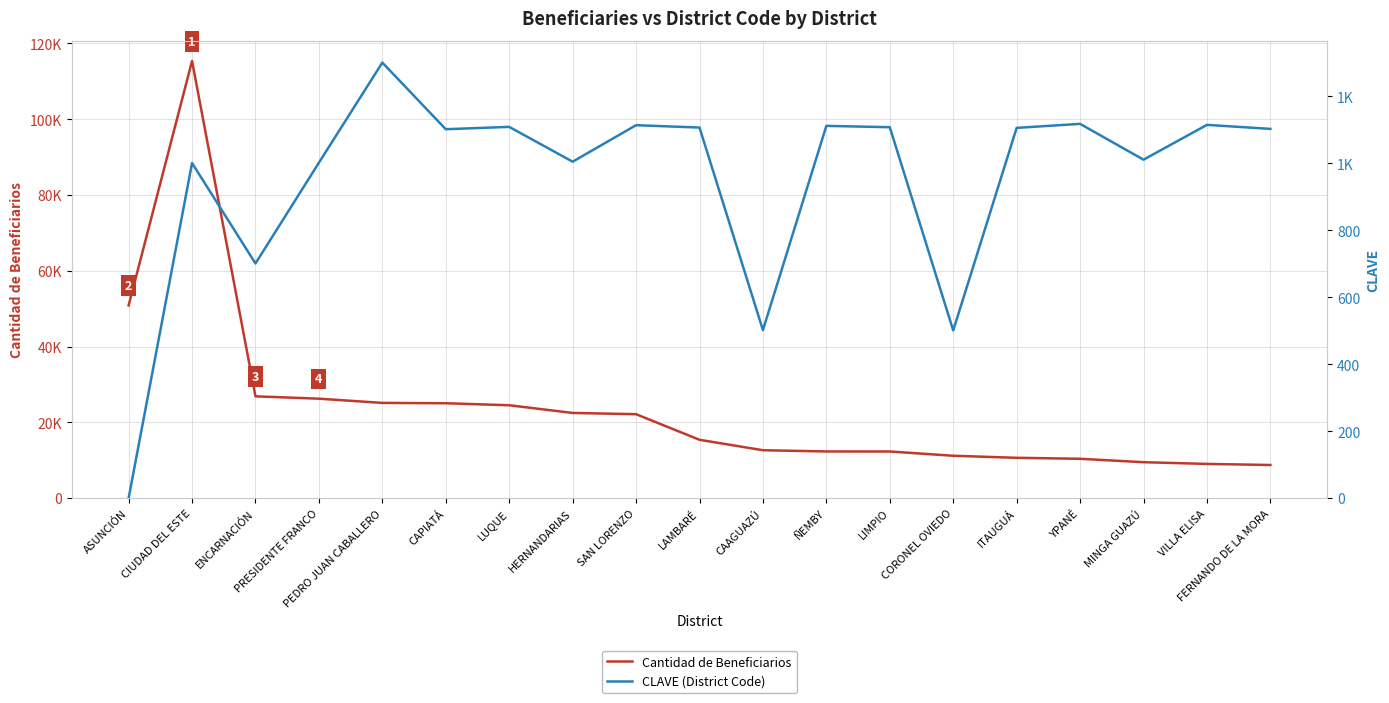

At which label is CLAVE (District Code) closest to 650?

ENCARNACIÓN